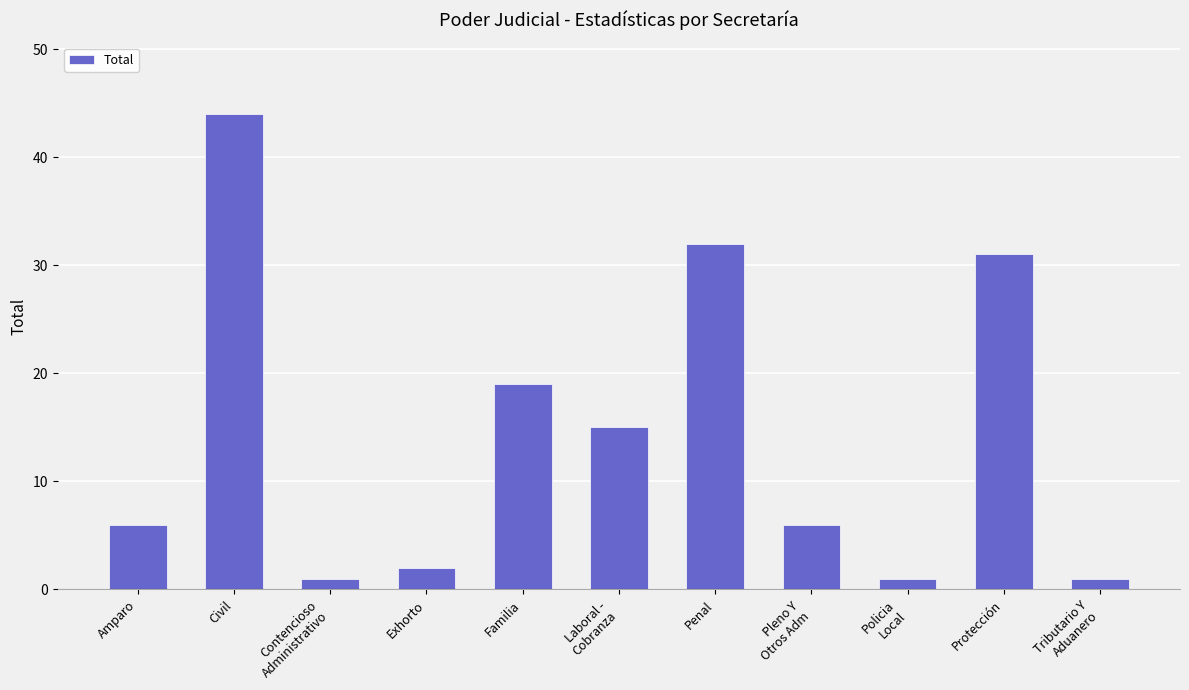

Which label corresponds to the largest value in the chart?

Civil